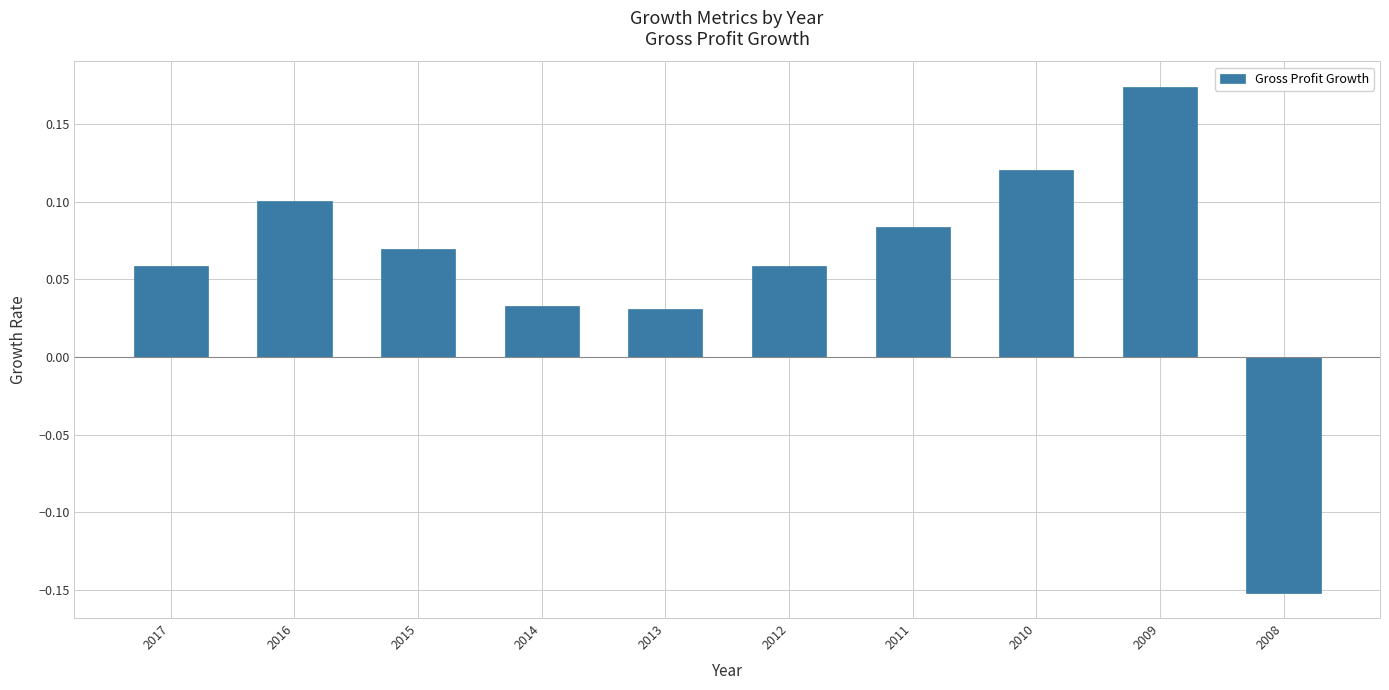

How many values are below 0?

1